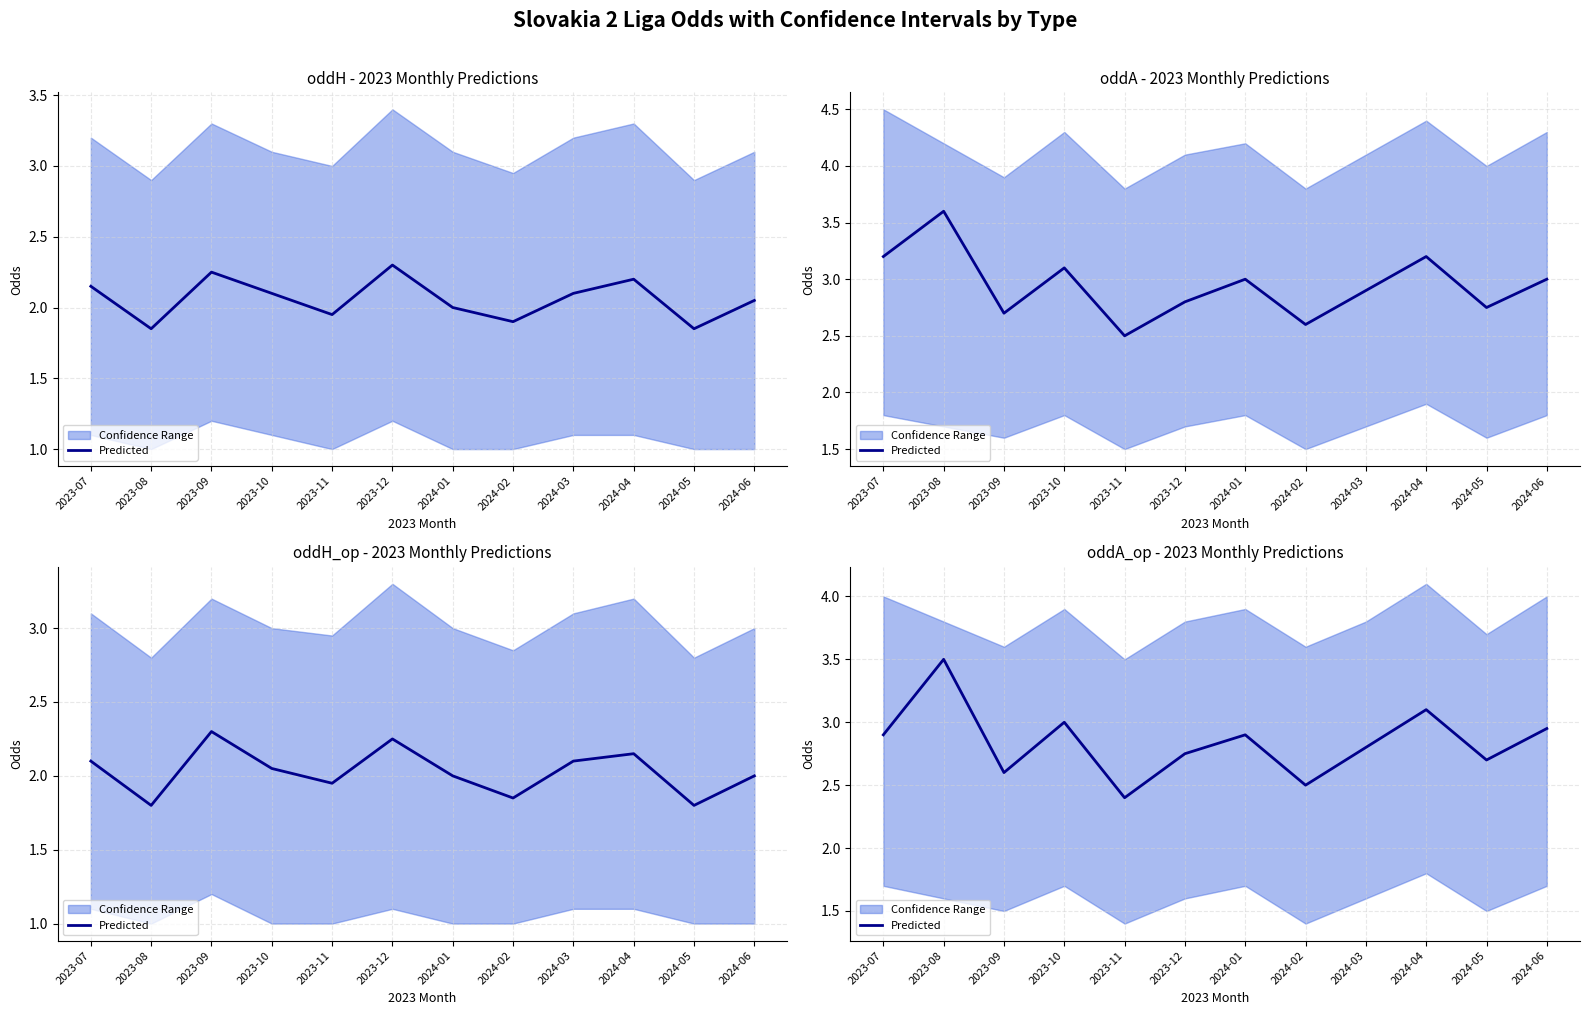

How many lines are shown in the chart?

1